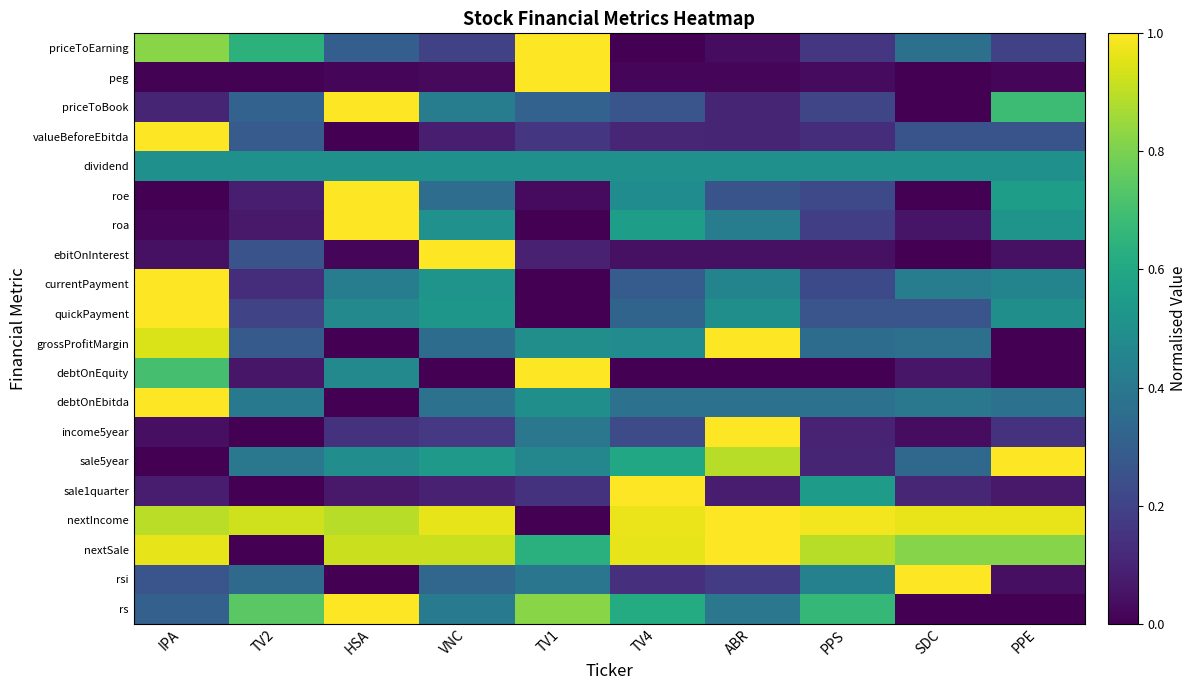

What is the spread (max minus min) of values at IPA?

1.0